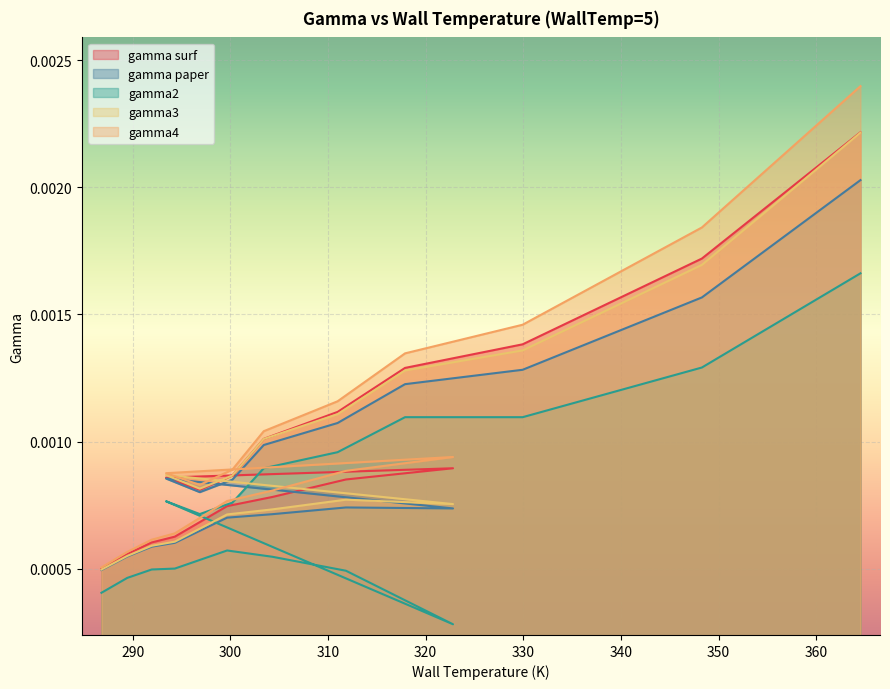

How many distinct data groups are displayed?

5